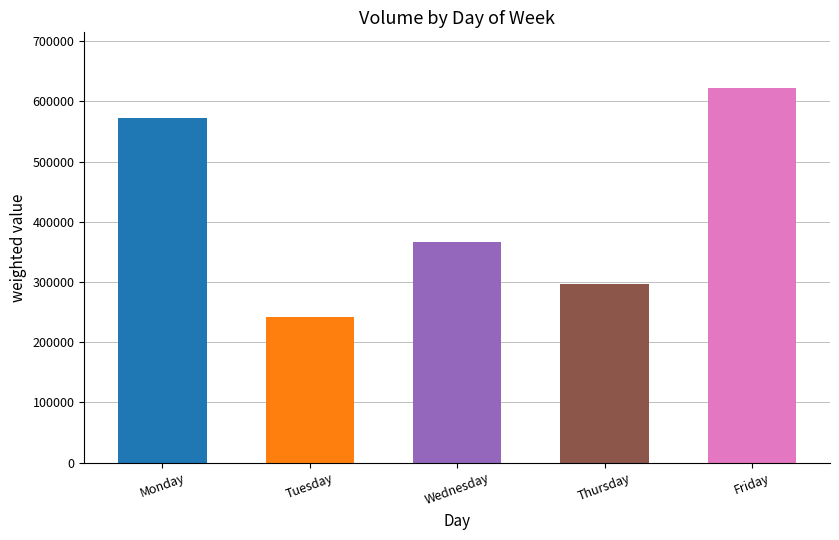

True or false: the data shows 296010 at Thursday.

True